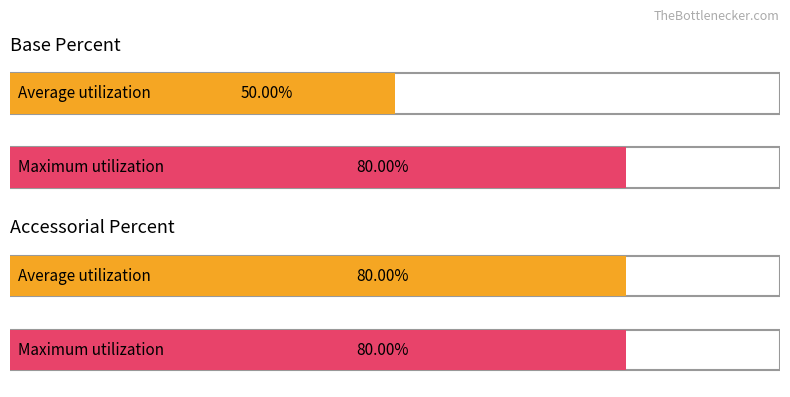

Reading left to right, transcribe all the data shown in this chart.

Average utilization: Base Percent=0.5	Accessorial Percent=0.8
Maximum utilization: Base Percent=0.8	Accessorial Percent=0.8